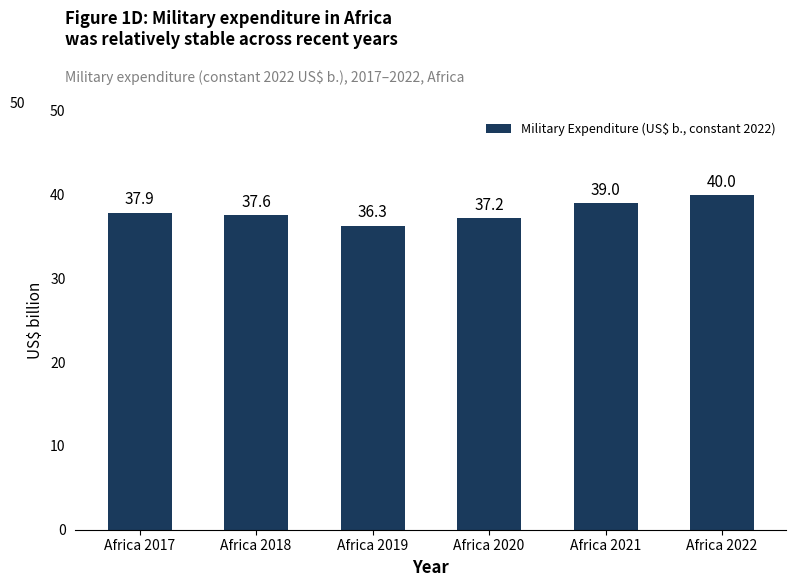

How many bars are there in total?

6